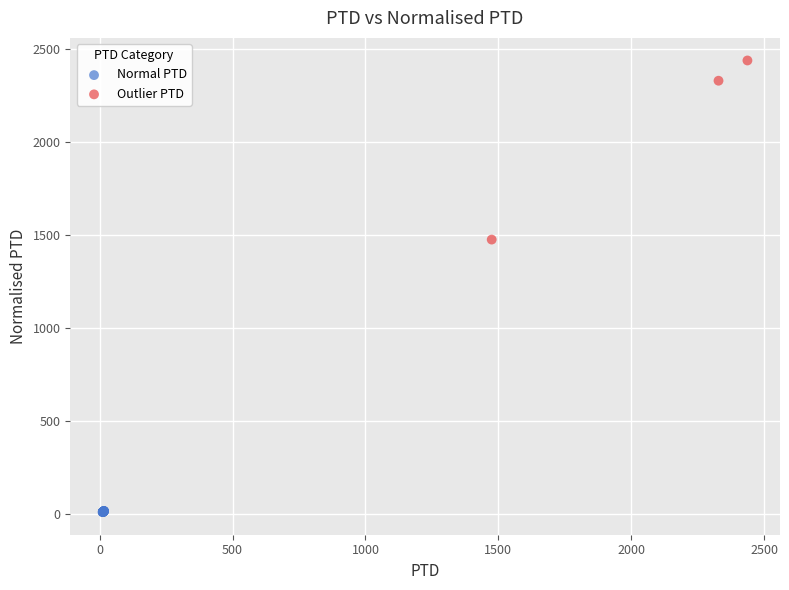

What are all the series names shown in the legend?

Normal PTD, Outlier PTD